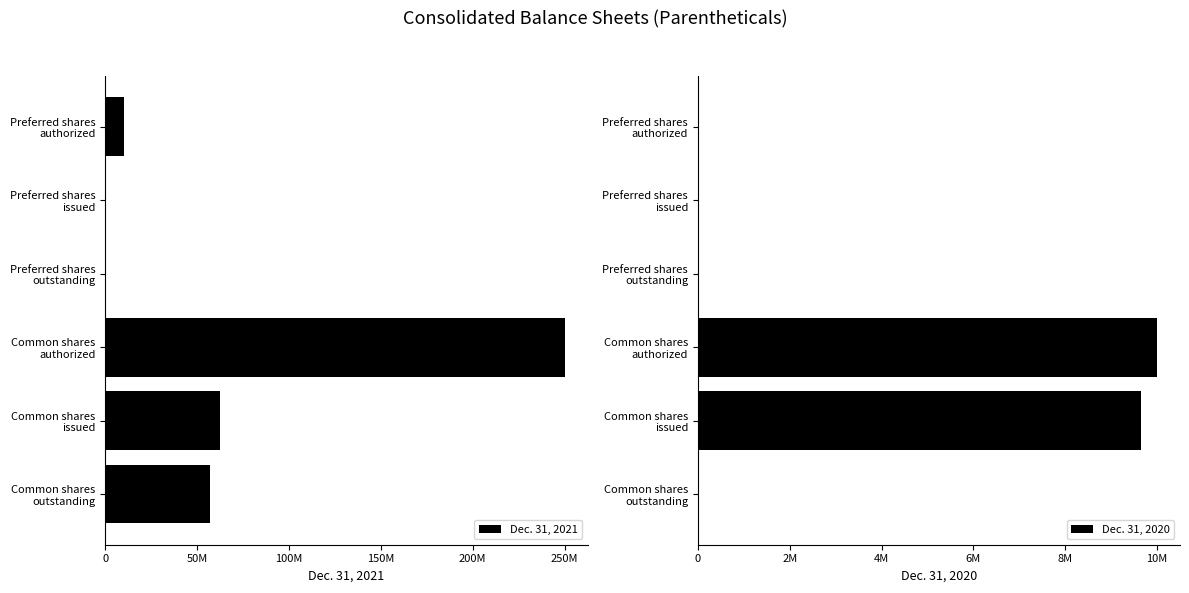

How many data points in Dec. 31, 2020 are above 0?

2